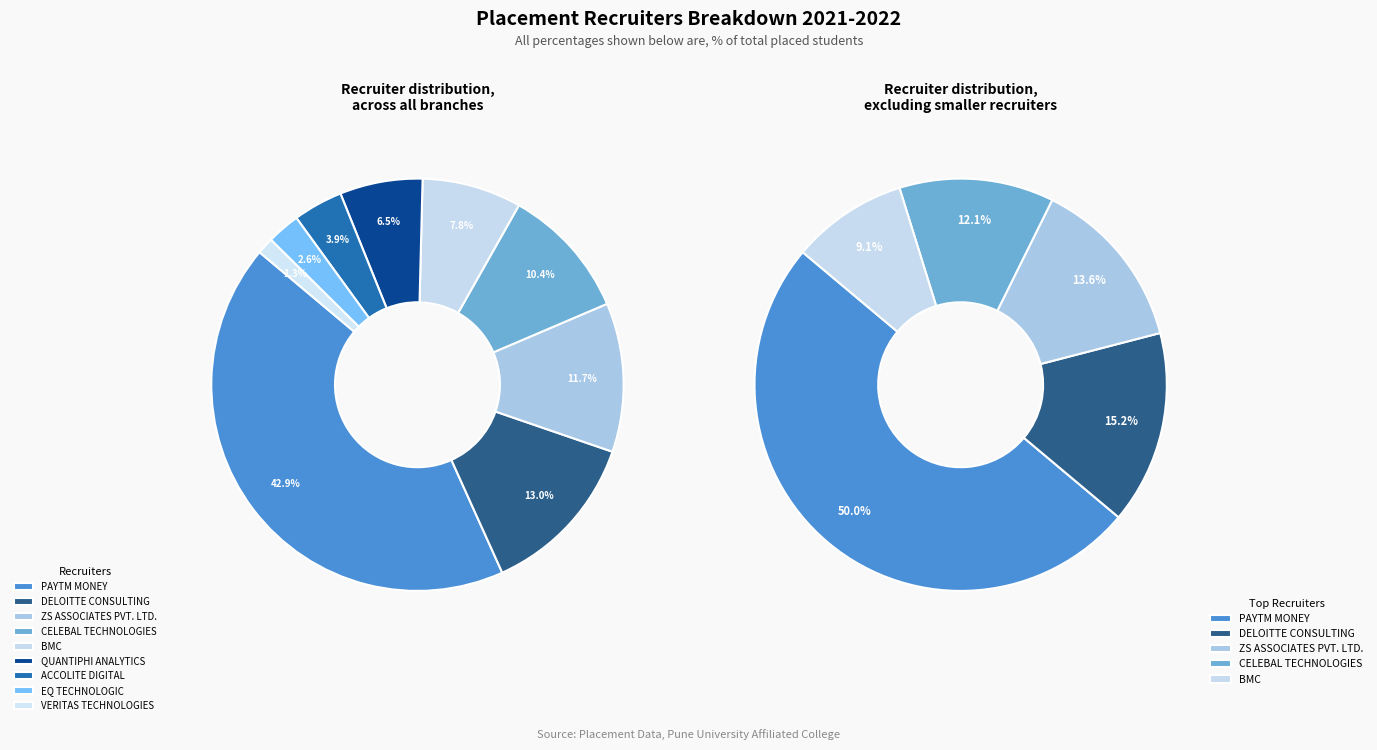

How many segments does this pie chart have?

9